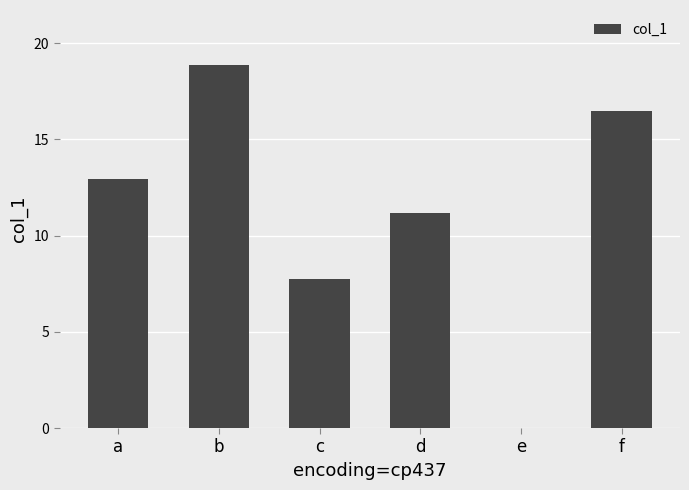

What is the sum of all values?

67.2